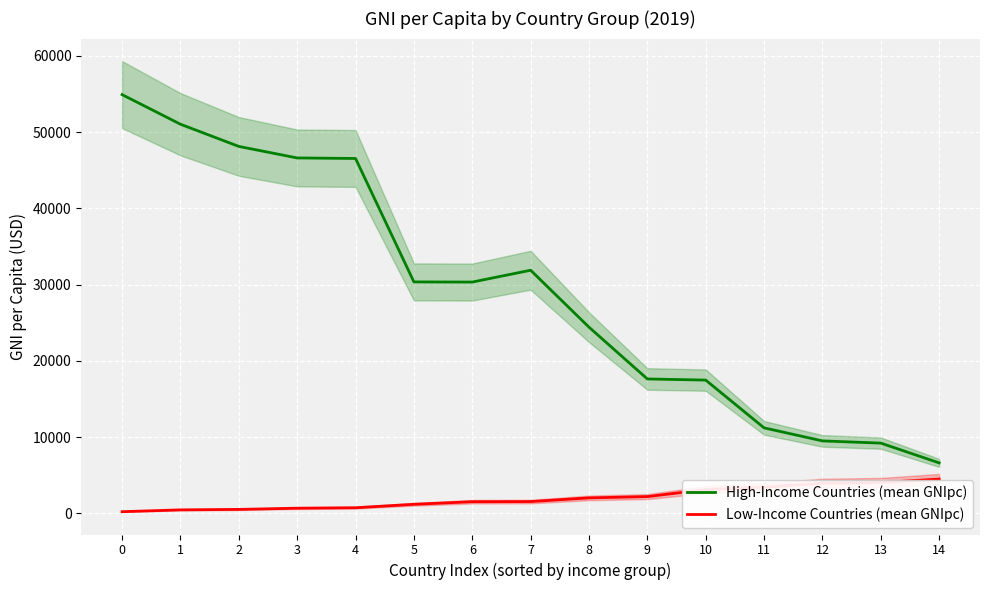

Which has a higher value, 7 or 10?

7